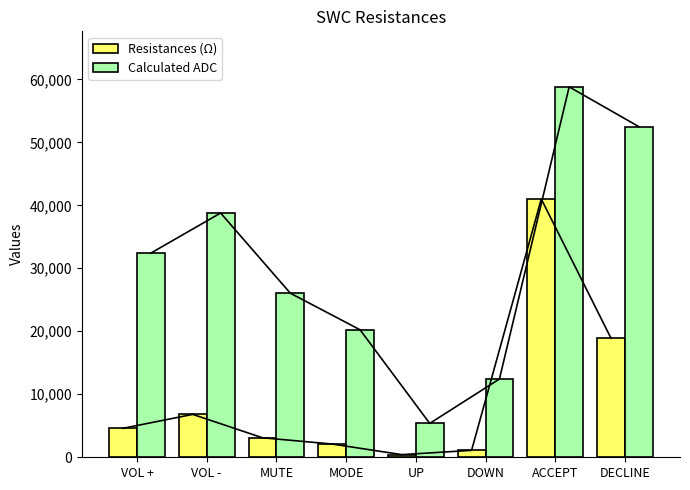

What is the value of the Resistances (Ω) bar at the 4th from the left?

2100.0